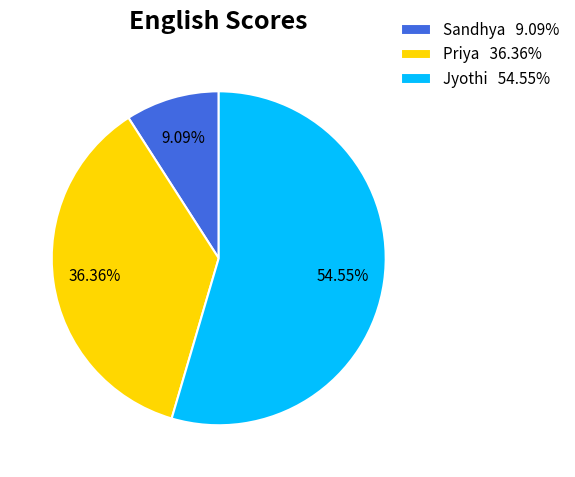

What is the largest slice in the pie chart?

Jyothi